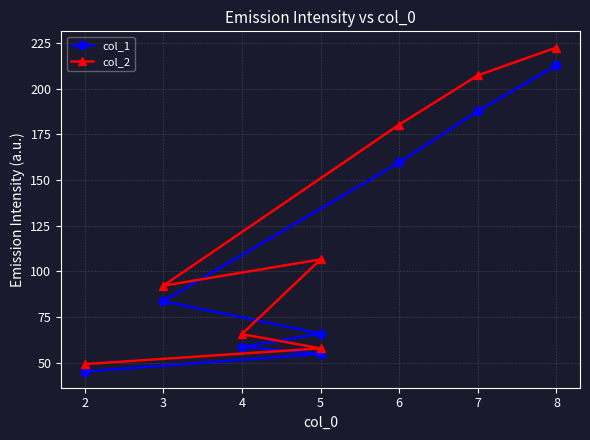

Which series has the largest total across all categories?

col_2